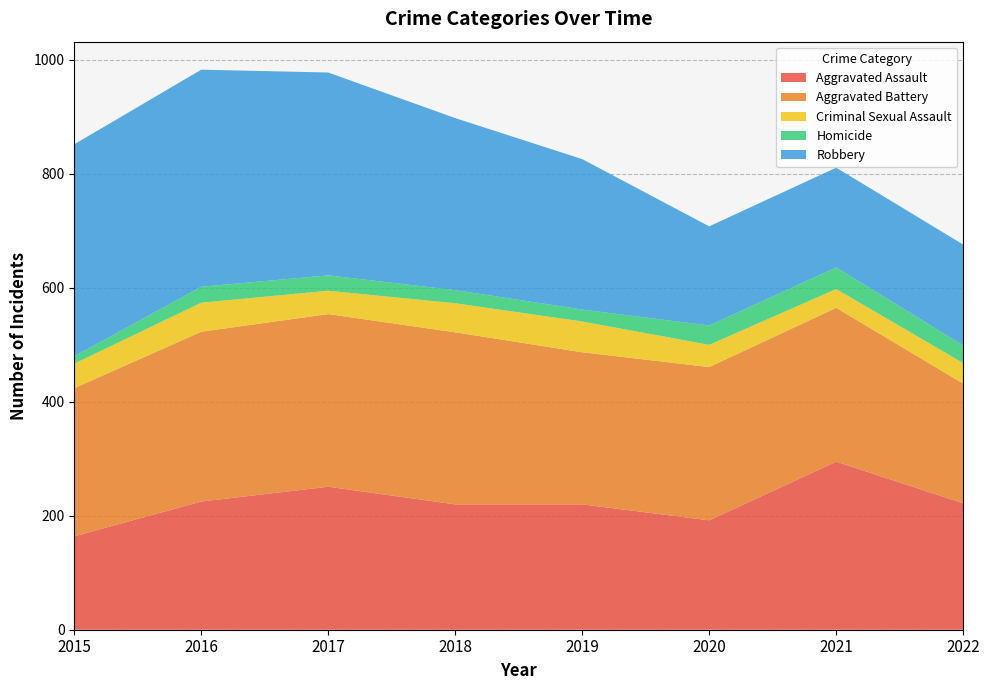

Reading left to right, what are all the values shown in this chart?

Aggravated Assault: 164	225	251	220	220	192	295	222
Aggravated Battery: 260	298	303	302	267	269	270	210
Criminal Sexual Assault: 43	51	41	51	54	39	33	36
Homicide: 13	28	27	23	21	34	38	31
Robbery: 372	381	356	302	264	174	175	177